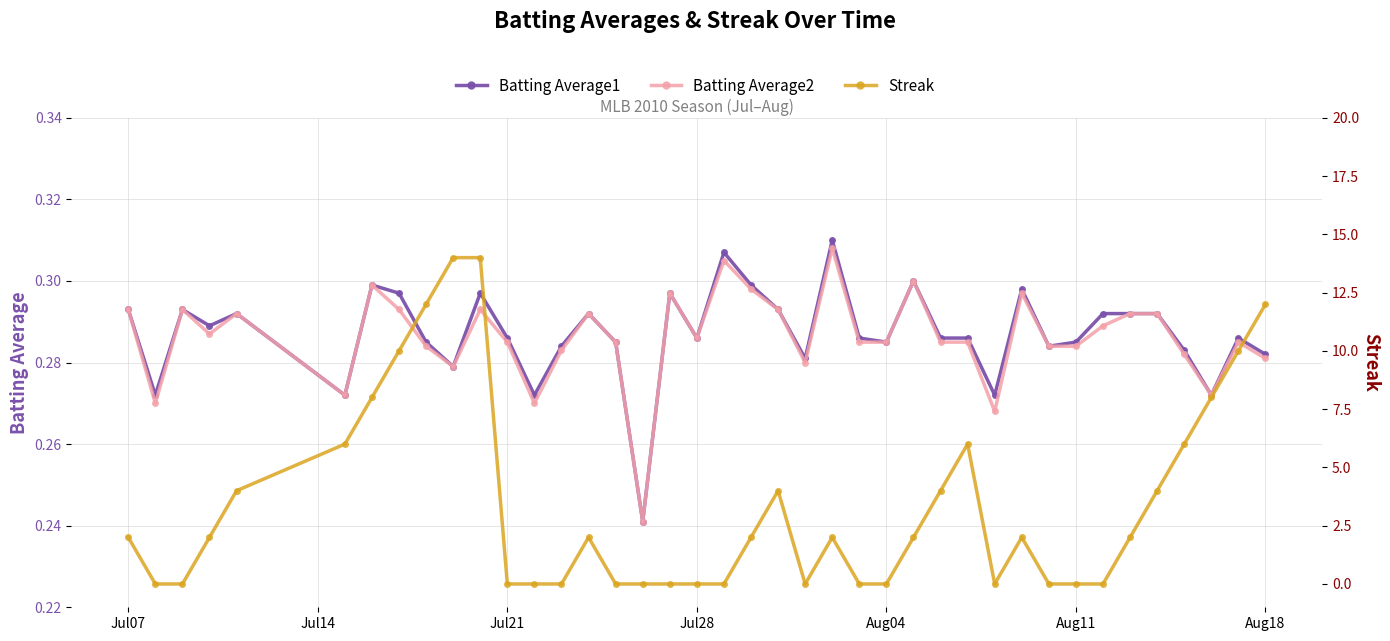

True or false: Batting Average1 and Batting Average2 cross at least once.

False